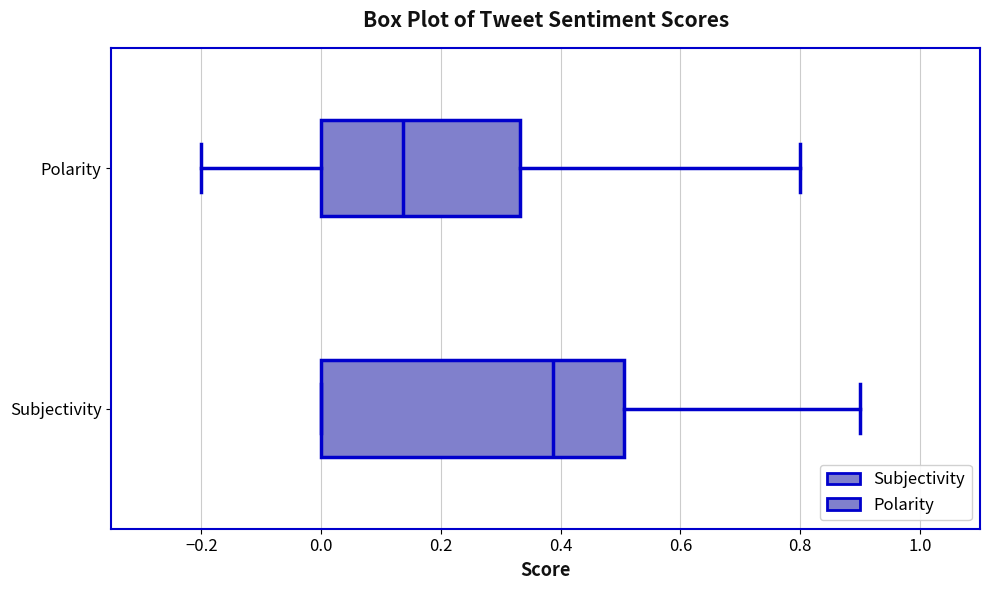

Reading bottom to top, transcribe this box plot: for each box, give where its median line is, the range the box spans, and where its two whiskers end, as read against the x-axis. The values are not printed on the chart, so give them approximately, as read against the axis.

Subjectivity: median 0.38, box 0.00 to 0.50, whiskers 0.00 to 0.90
Polarity: median 0.14, box 0.00 to 0.34, whiskers -0.20 to 0.80